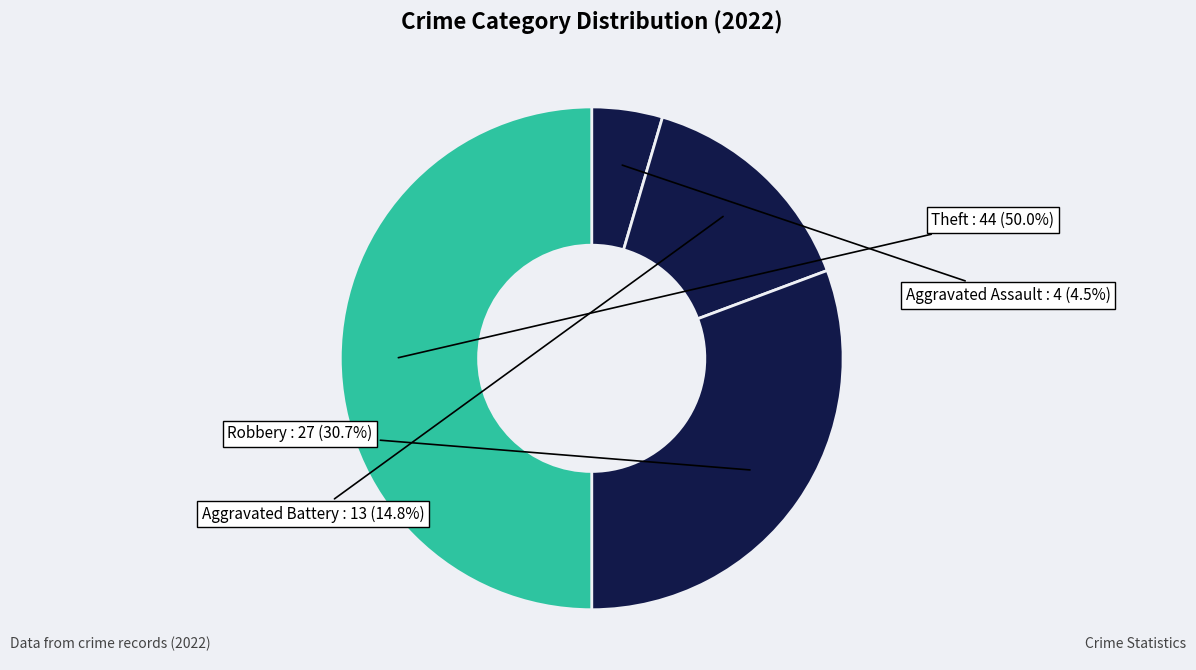

Which category has the smallest portion of the pie?

Aggravated Assault